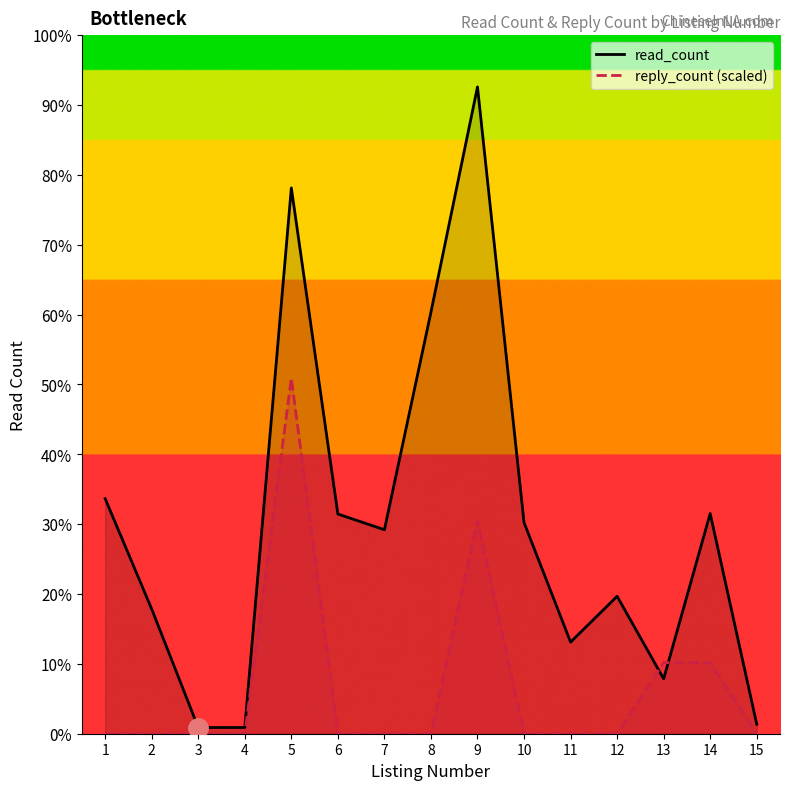

List the series in order of their overall mean, highest first.

read_count, reply_count (scaled)